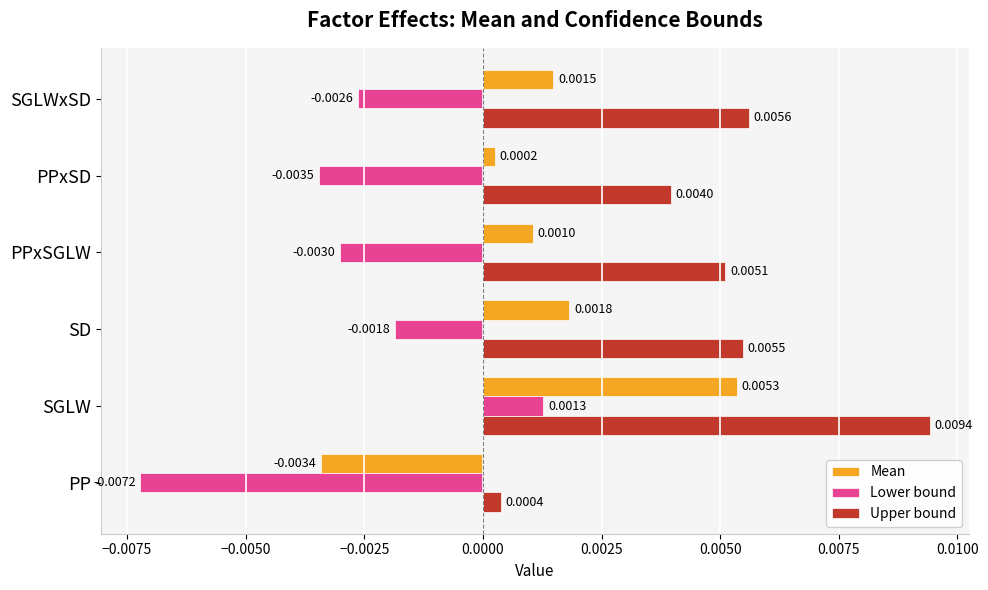

What are all the series names shown in the legend?

Mean, Lower bound, Upper bound